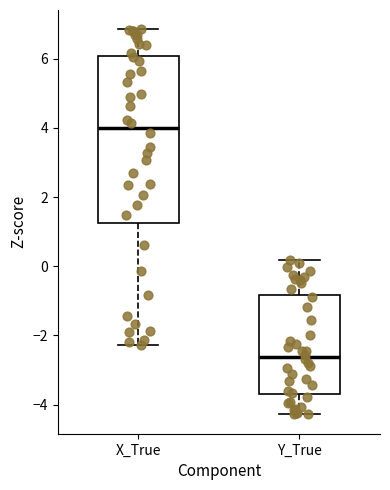

Where is the upper edge of the box for X_True on the y-axis? The values are not printed on the chart, so give them approximately, as read against the axis.

6.0